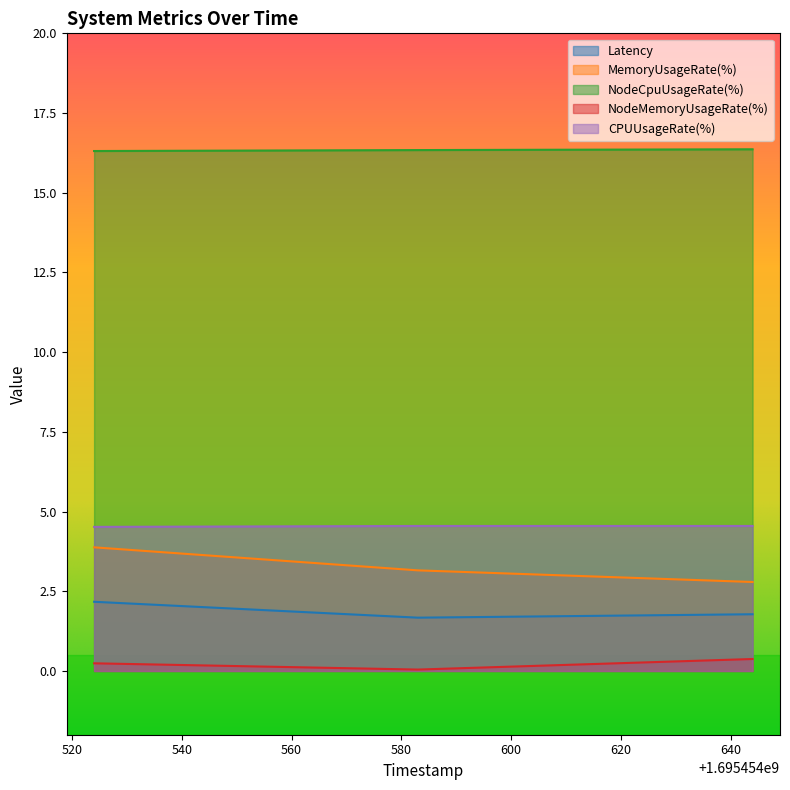

What is the approximate value of NodeCpuUsageRate(%) at 1695454583?

16.3